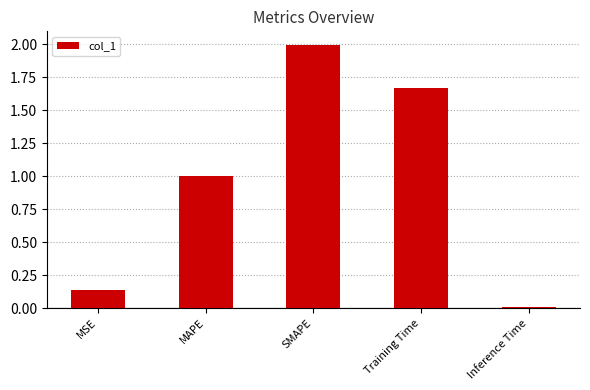

What is the difference between the maximum and second lowest values?

1.9